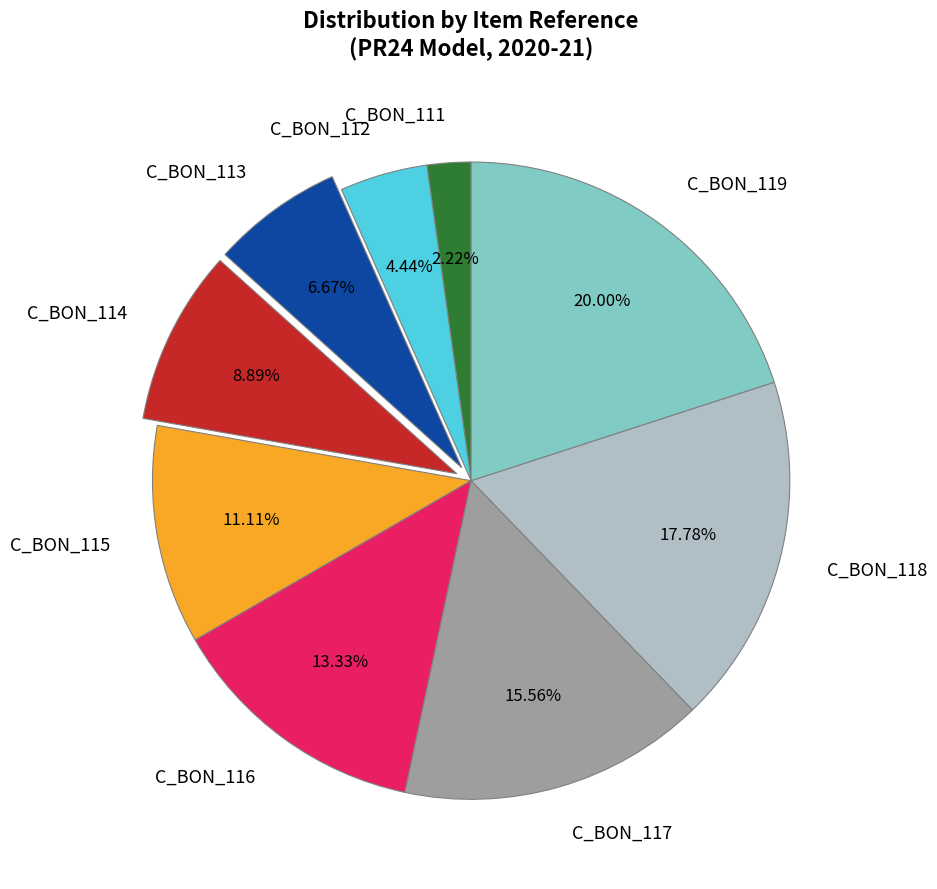

What portion of the pie excludes C_BON_118?

82.2%